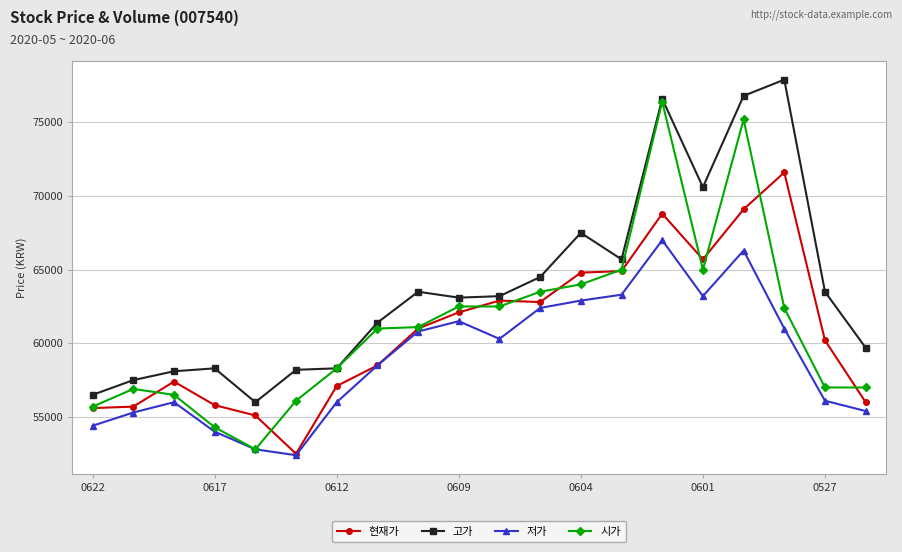

Which series has the widest spread of values?

시가